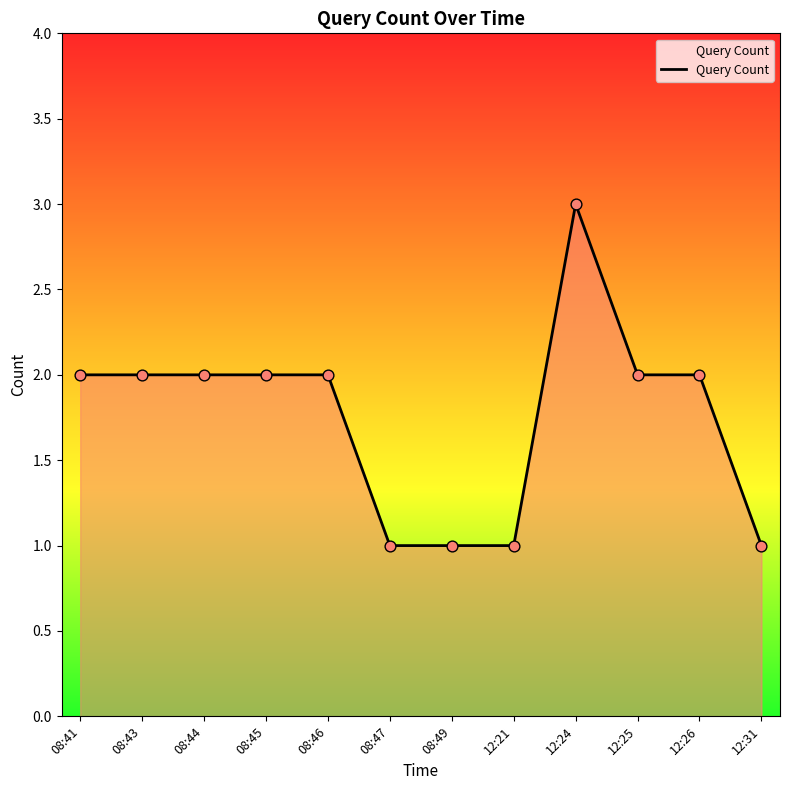

What is the ratio of the value at 08:47 to the value at 08:45?

0.5